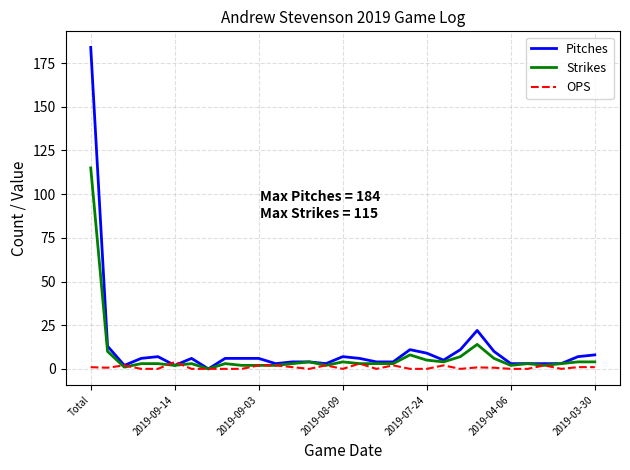

What is the maximum value shown in the chart?

184.0